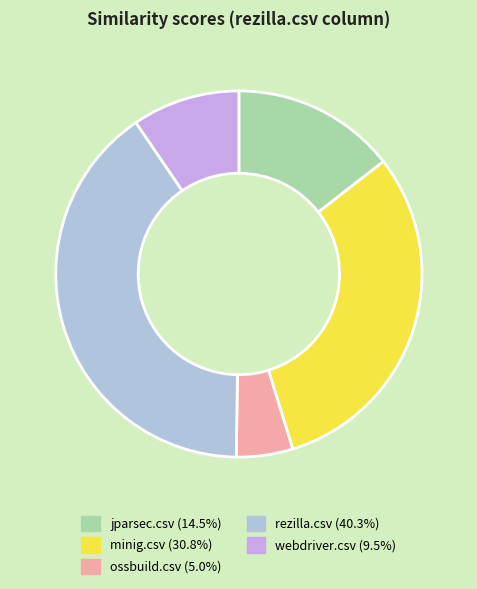

How much of the chart is everything except ossbuild.csv?

95.0%